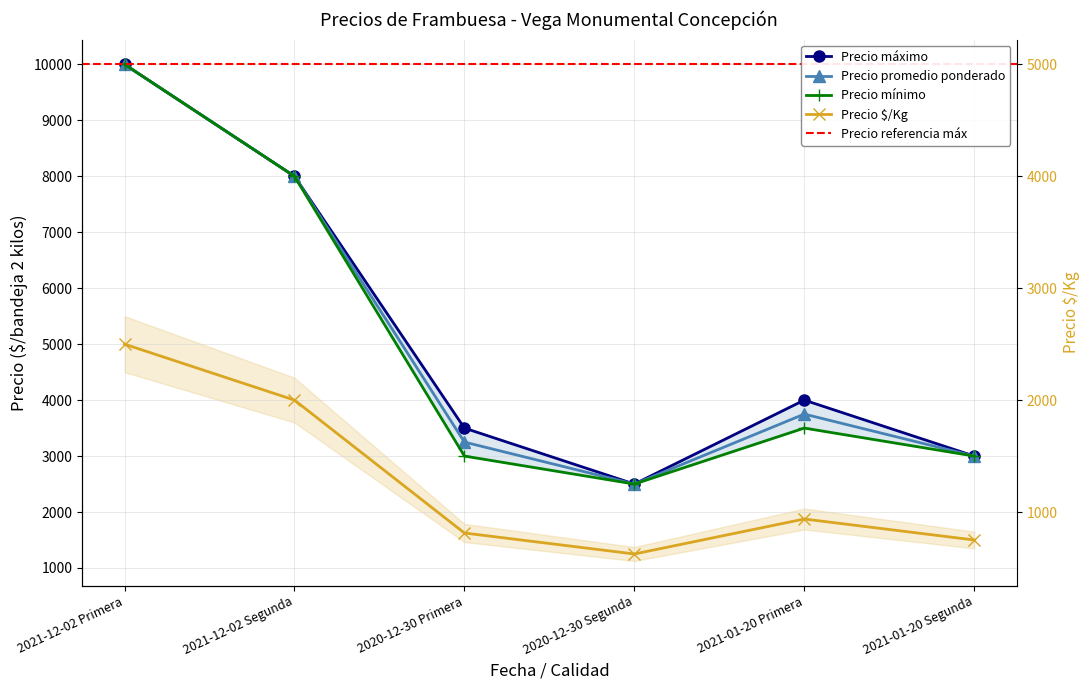

How many data points in Precio promedio ponderado are above 3750?

2